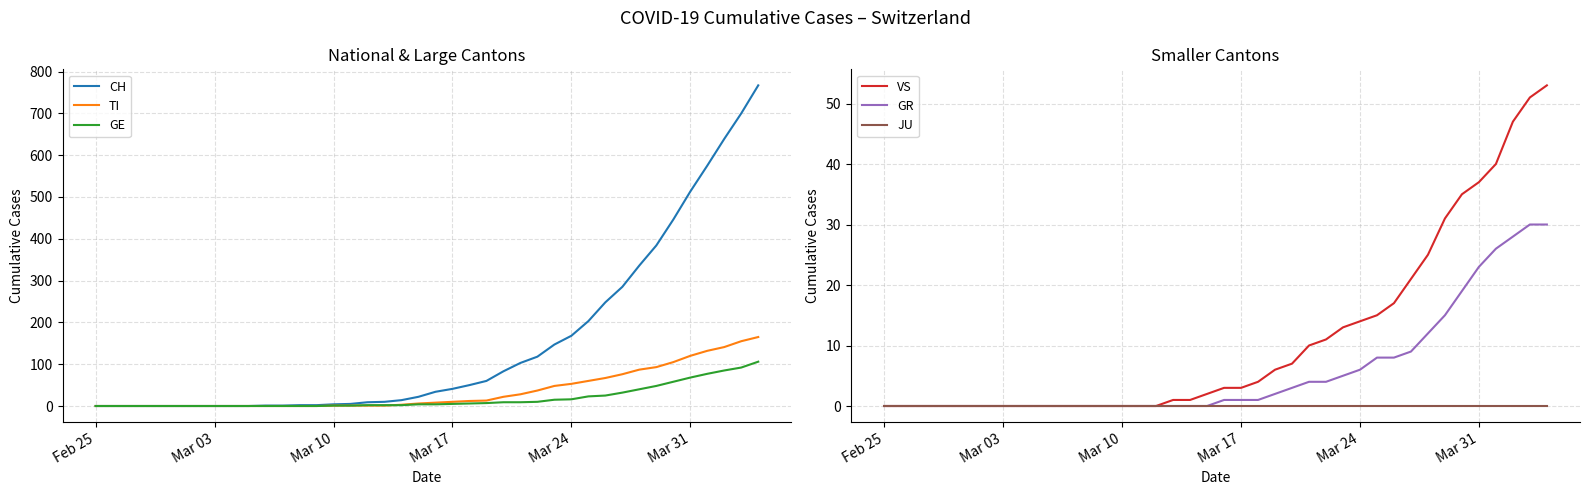

How many categories are shown in the chart?

40